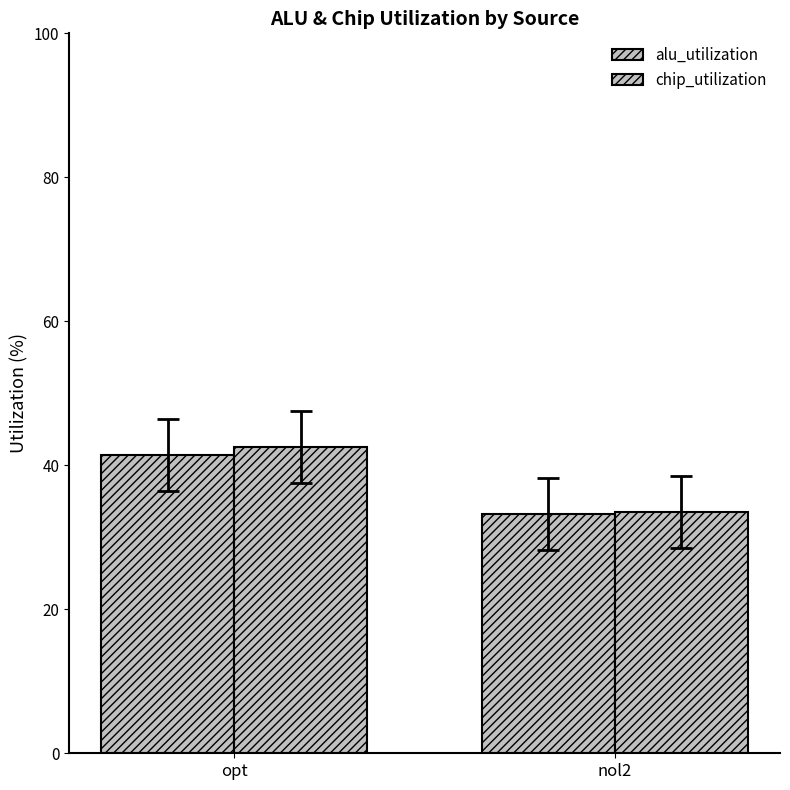

What is the label of the 1st bar from the left?

opt